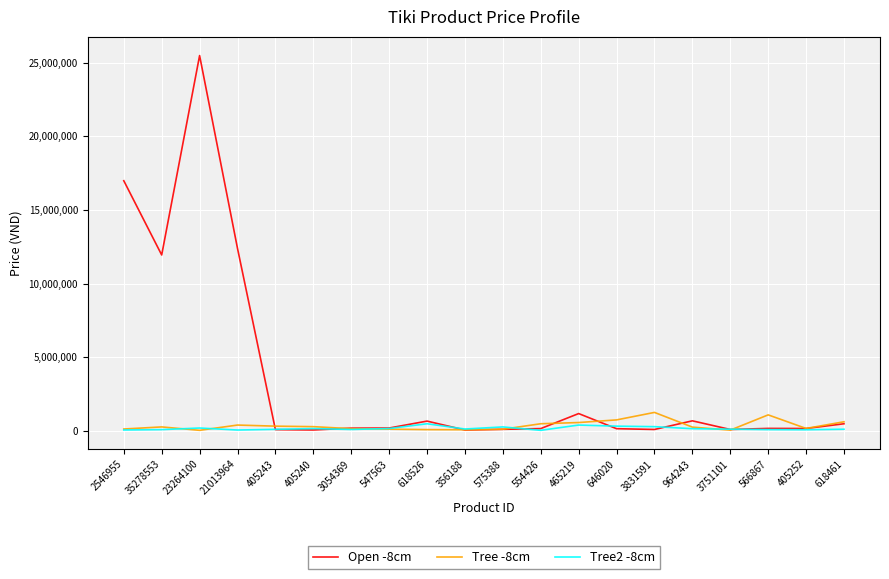

Between which two adjacent categories do Open -8cm and Tree2 -8cm first intersect?

21013964 and 405243